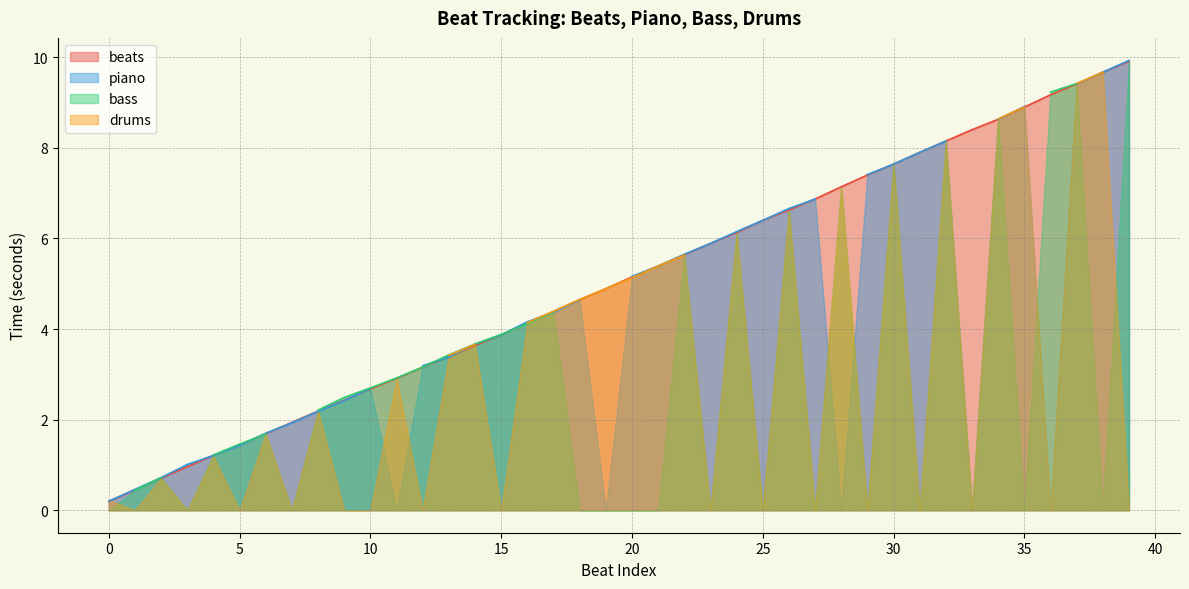

Which category has the highest value in the beats series?

39